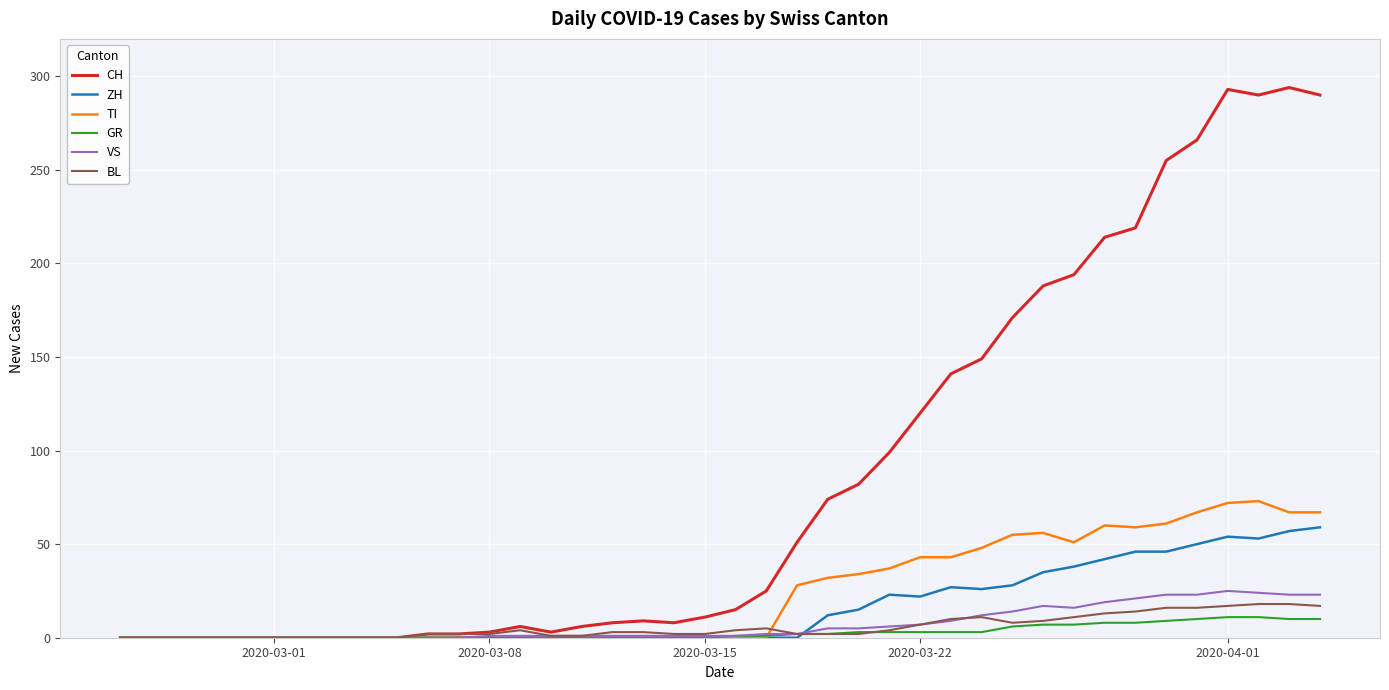

List the series in order of their peak value, highest first.

CH, TI, ZH, VS, BL, GR